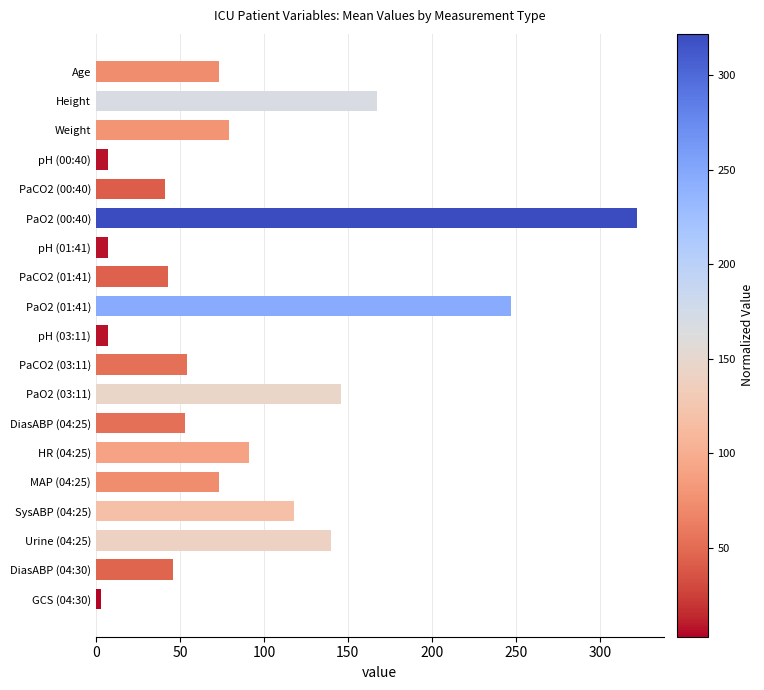

What is the change in value from DiasABP (04:25) to SysABP (04:25)?

+65.0